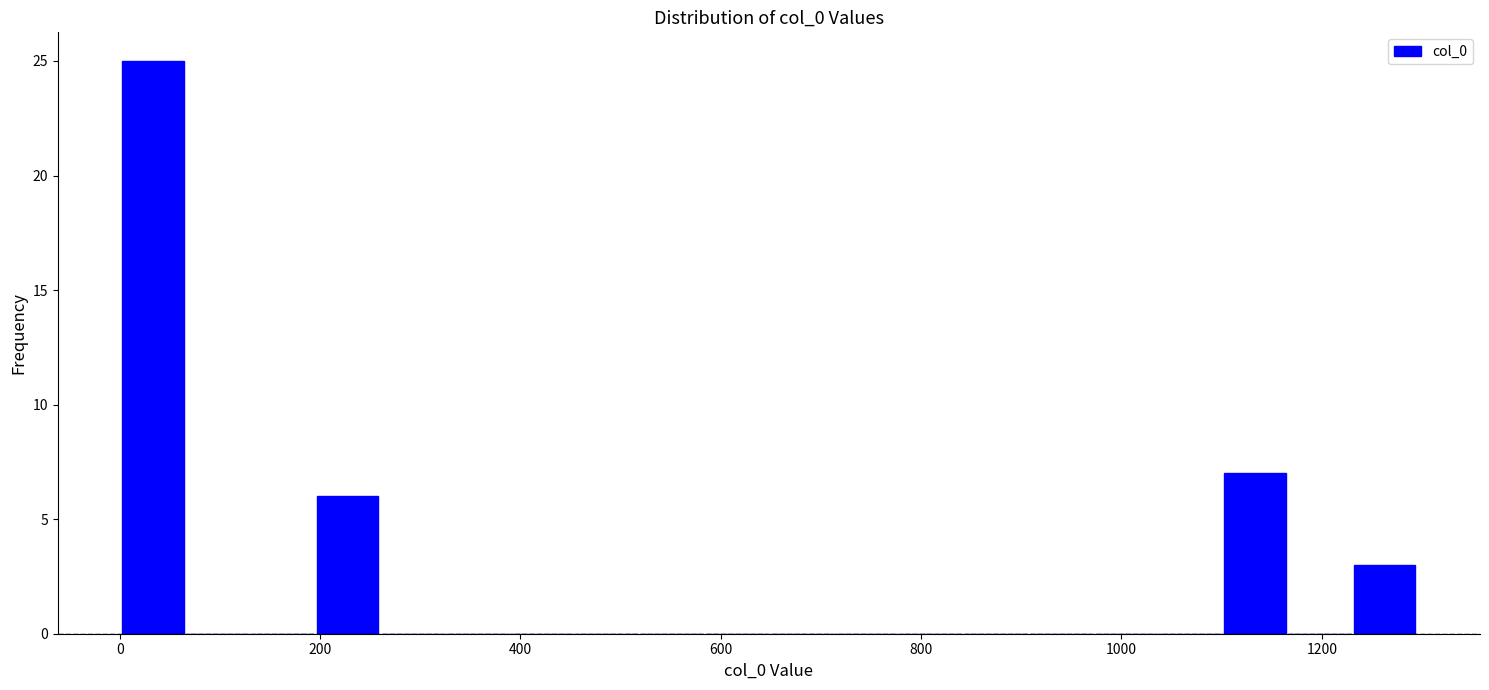

Around what value on the x-axis is the tallest bar? Give the approximate position of its centre, as read against the axis.

40